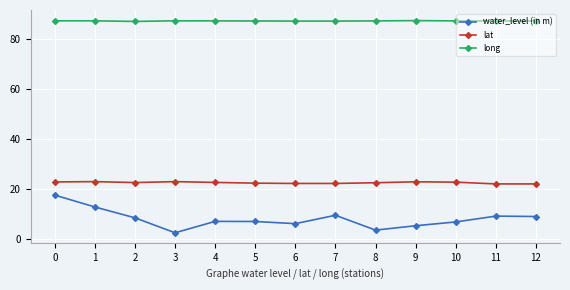

True or false: lat and water_level (in m) intersect in this chart.

False